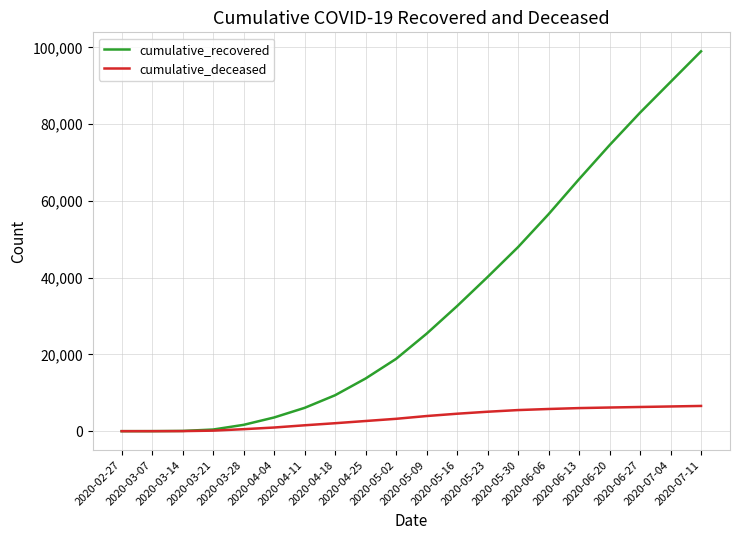

What is the greatest value displayed?

98973